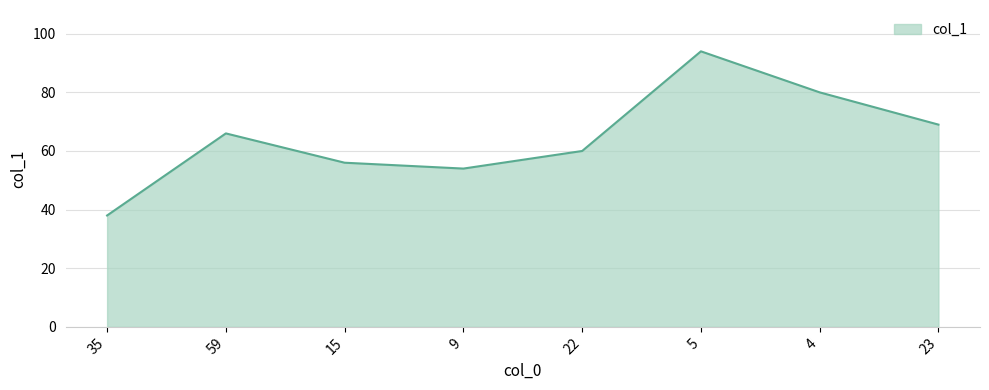

The chart shows a value of 80 at 4. True or false?

True